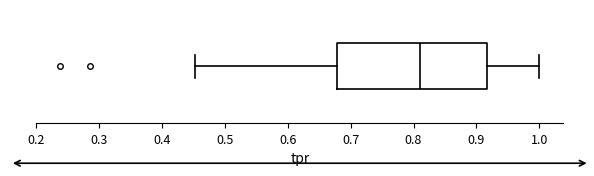

Transcribe this box plot: give where the median line is, the range the box spans, and where the two whiskers end, as read against the x-axis. The values are not printed on the chart, so give them approximately, as read against the axis.

median 0.81, box 0.68 to 0.92, whiskers 0.45 to 1.00